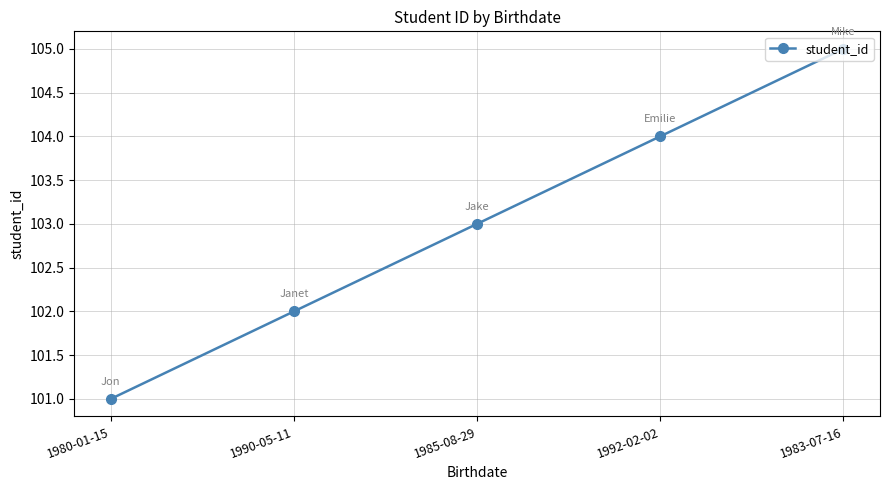

Which has a higher value, 1983-07-16 or 1985-08-29?

1983-07-16